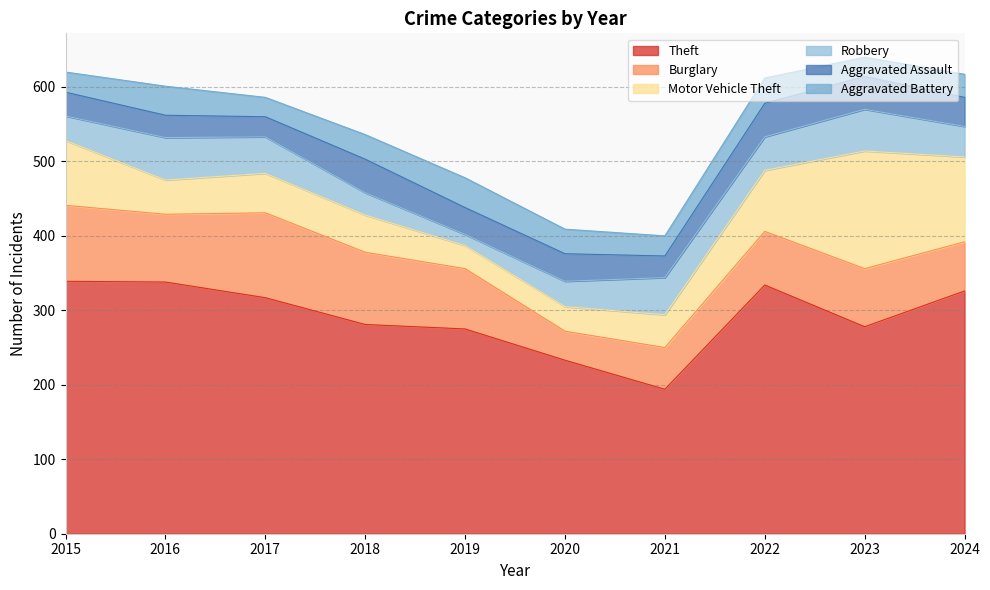

Which category has the lowest value across all series?

2019